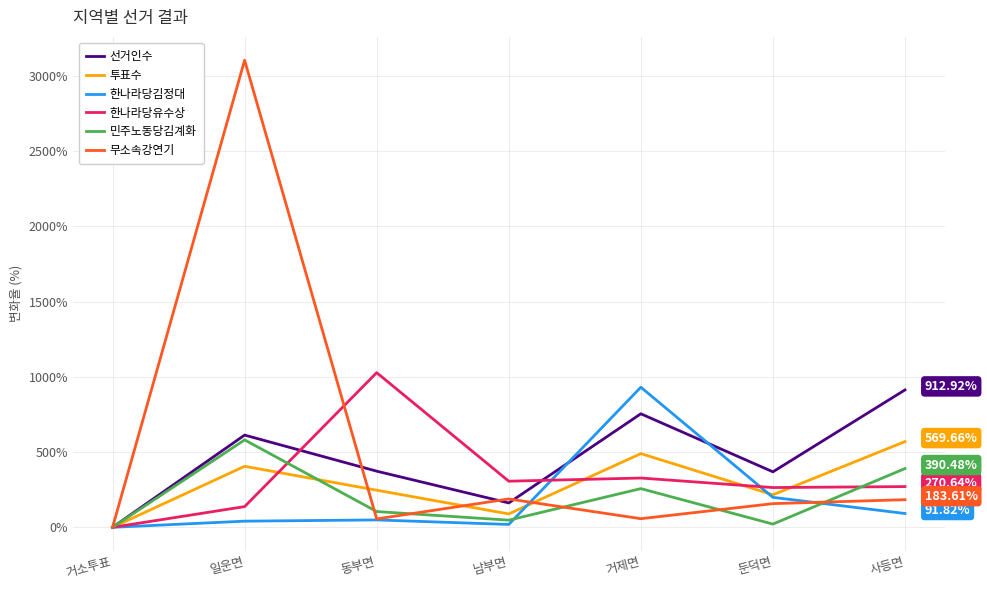

Which category has the highest value across all series?

일운면